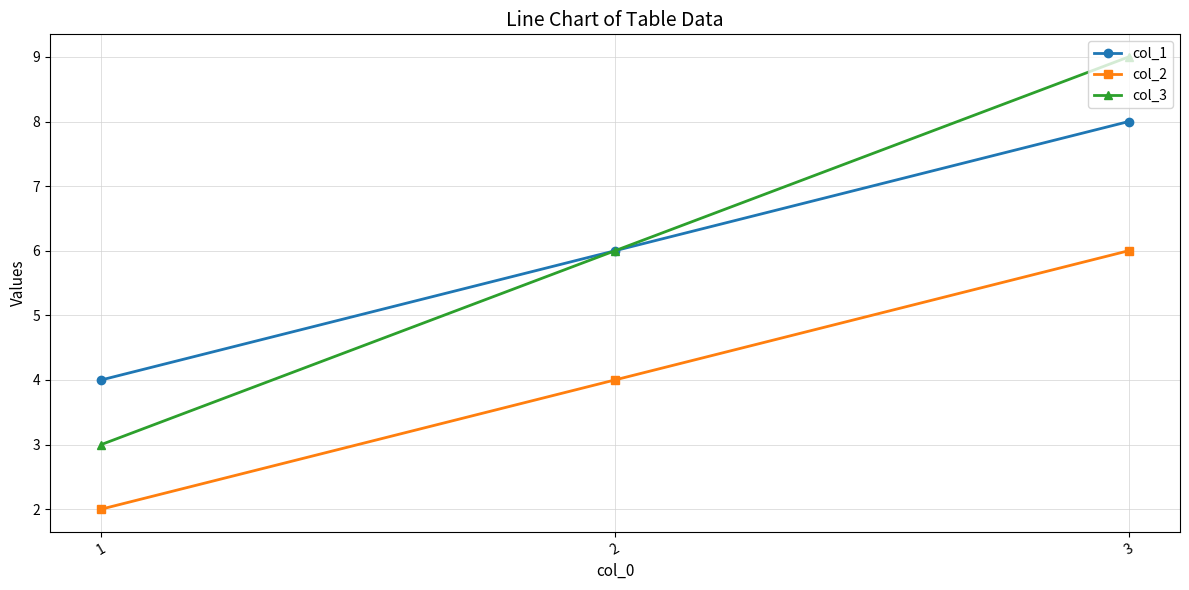

Reading left to right, extract all data points from this chart.

col_1: 1=4	2=6	3=8
col_2: 1=2	2=4	3=6
col_3: 1=3	2=6	3=9